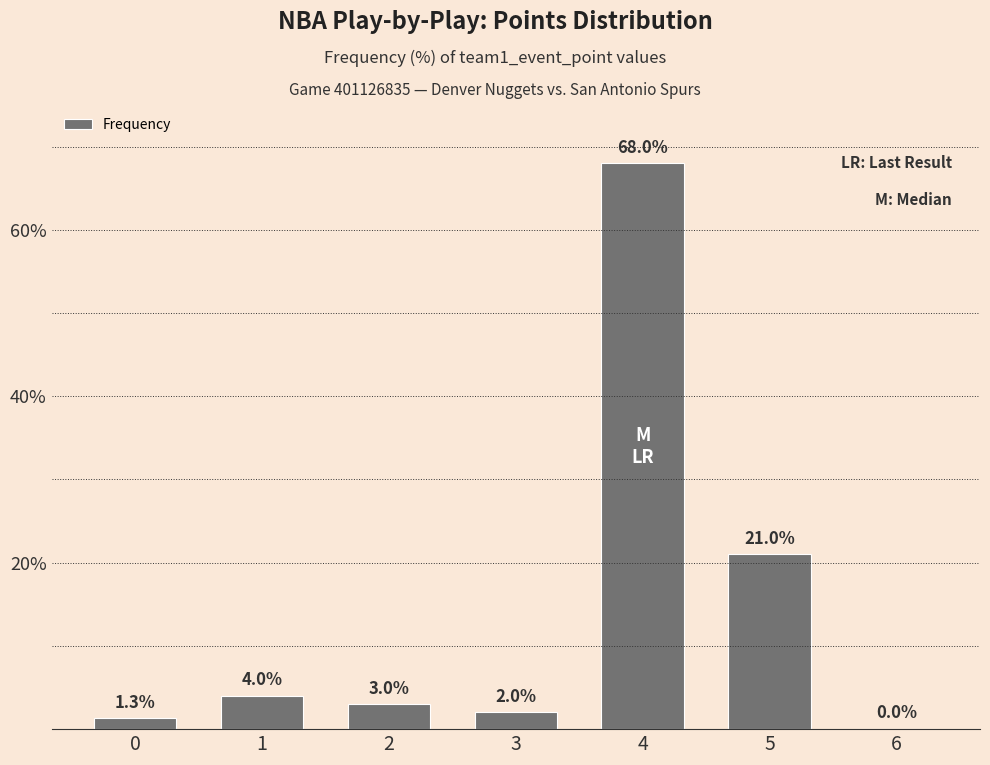

Does the chart contain stacked bars?

No